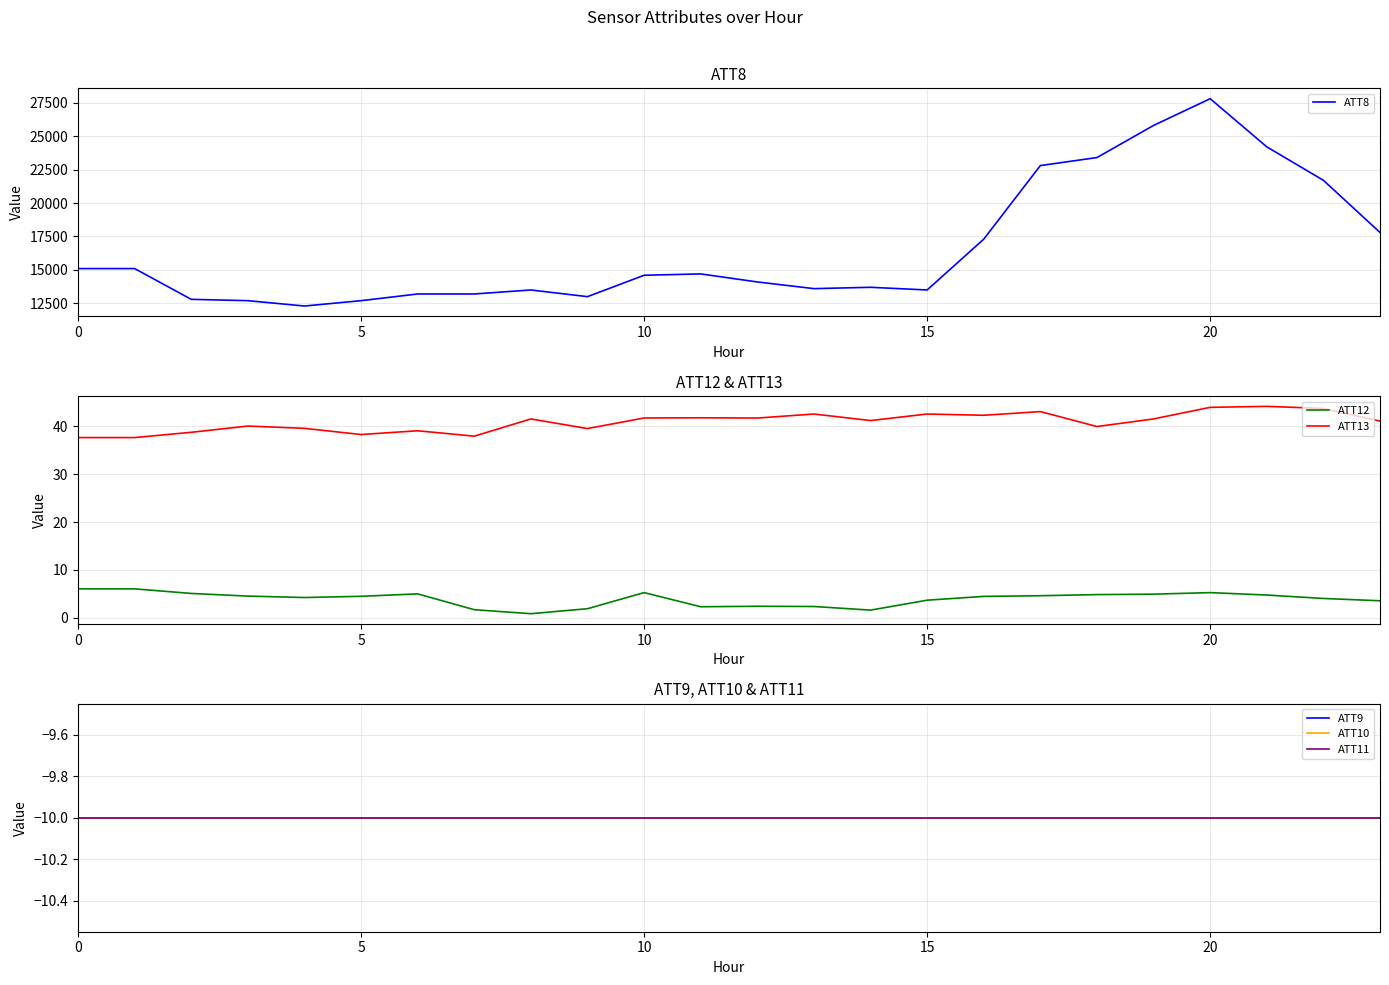

Is the value of ATT13 at 13 greater than the value of ATT11 at 18?

Yes